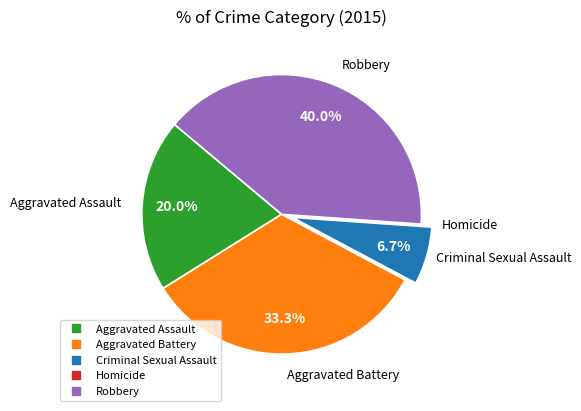

The Criminal Sexual Assault slice represents 22% of the pie. True or false?

False